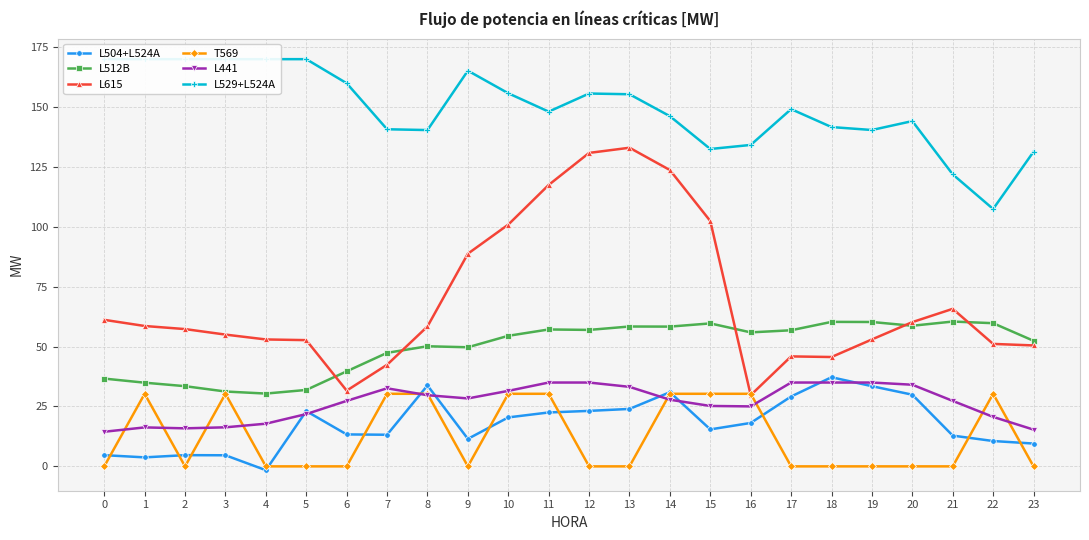

Is this an area chart (filled region under the line)?

No